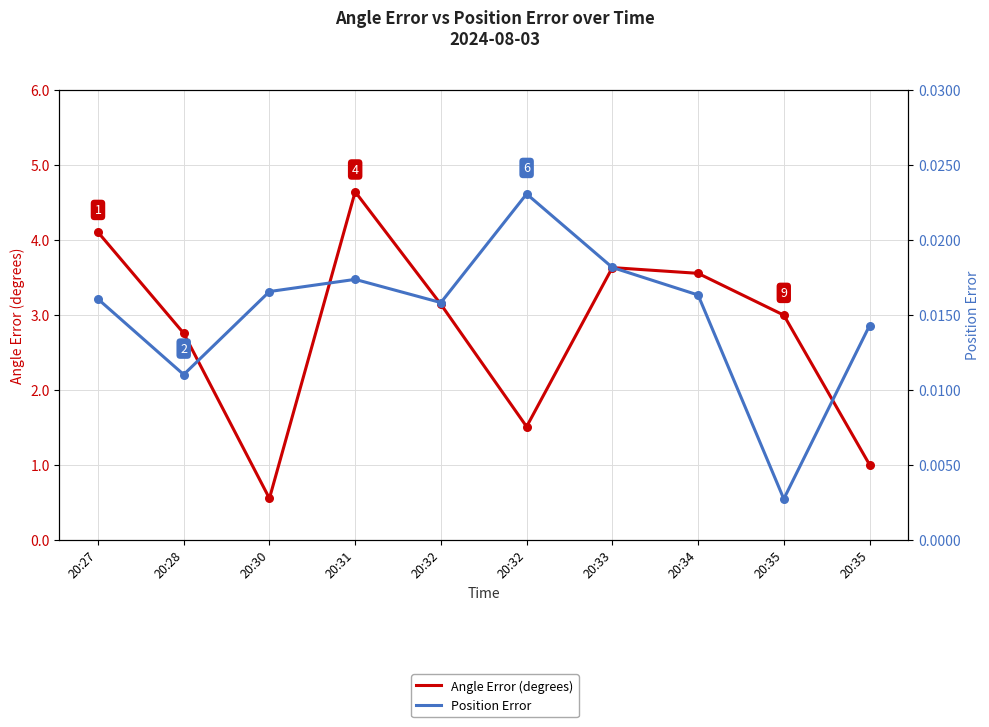

Which series has the largest Y range (max minus min)?

Angle Error (degrees)